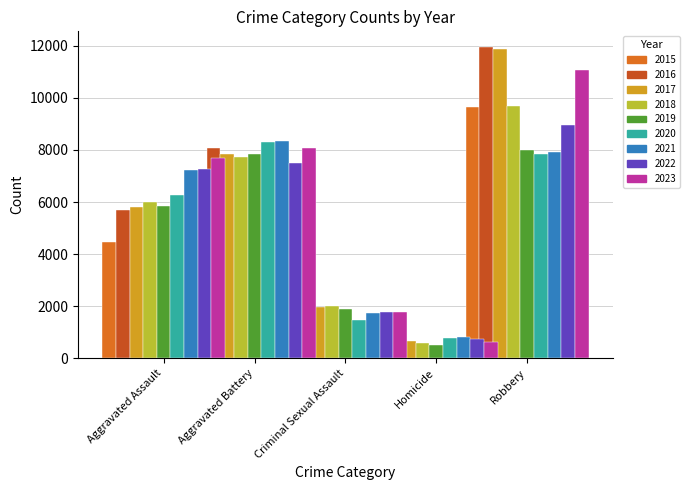

What is the total value across all series at 2022?

26241